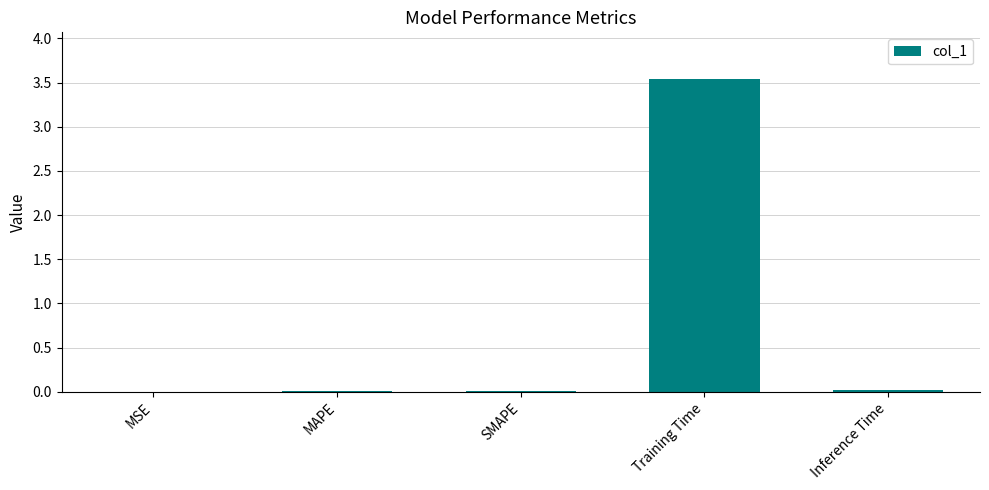

Which category has the highest value across all series?

Training Time